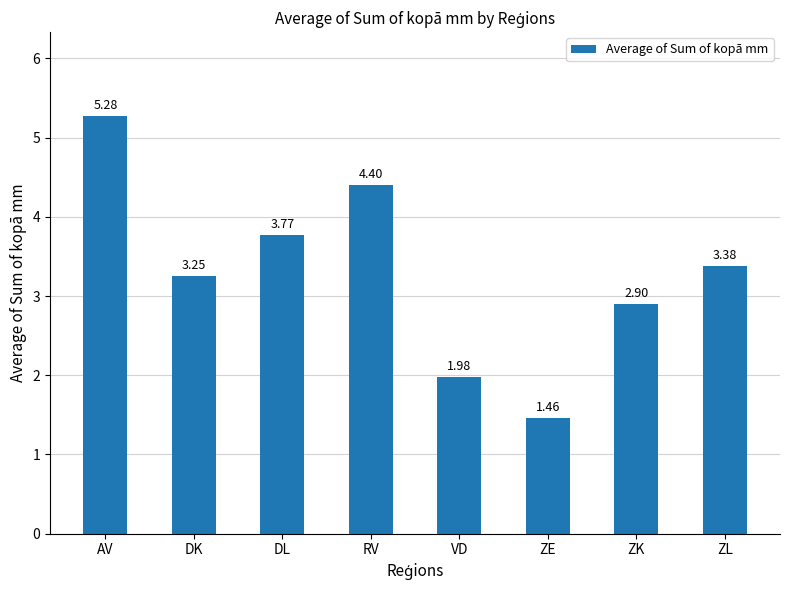

Are the bars horizontal?

No